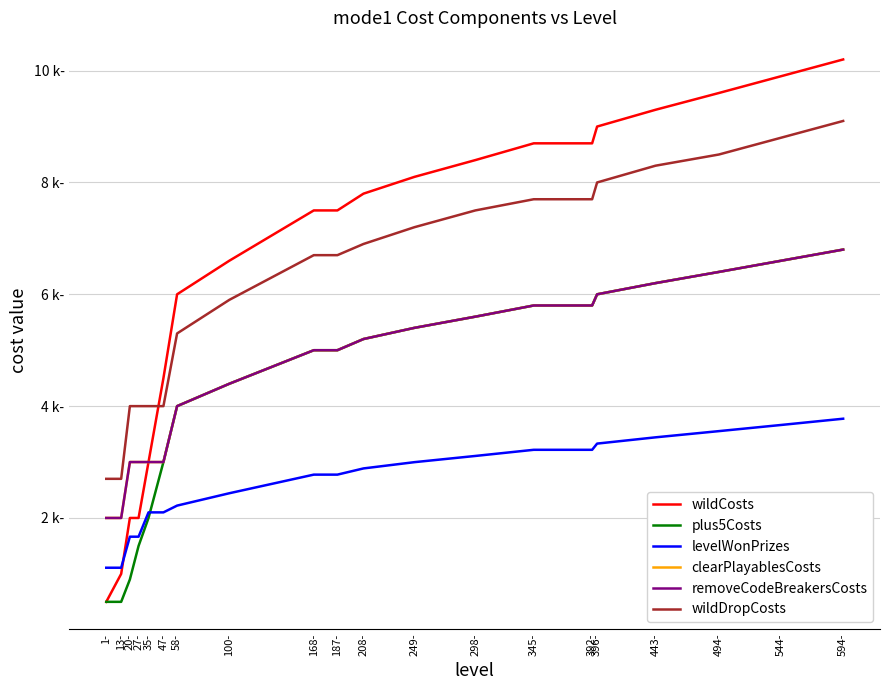

What is the average value of the removeCodeBreakersCosts series?

4710